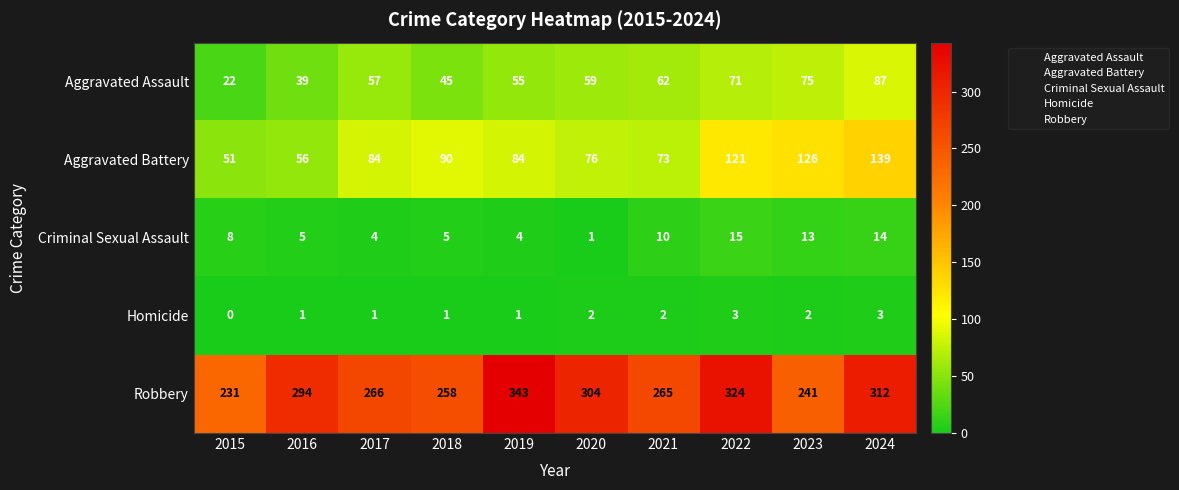

Is the value of Aggravated Assault at 2024 greater than the value of Criminal Sexual Assault at 2015?

Yes